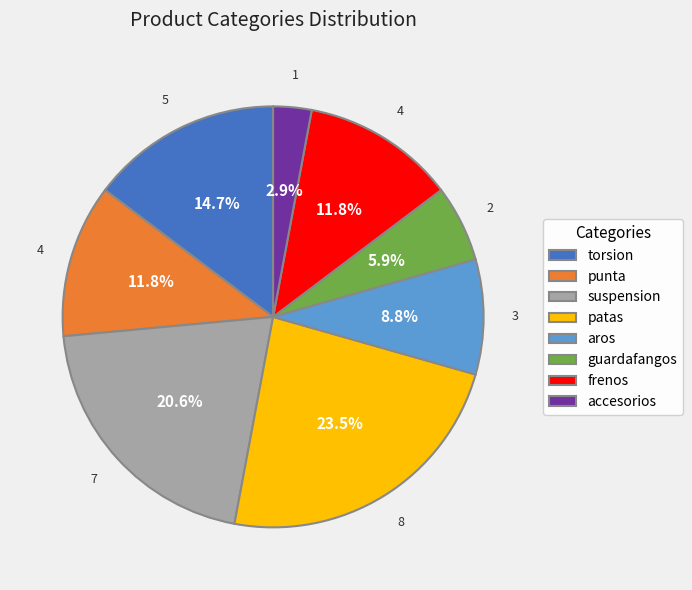

Combined, do aros and accesorios account for over 50%?

No